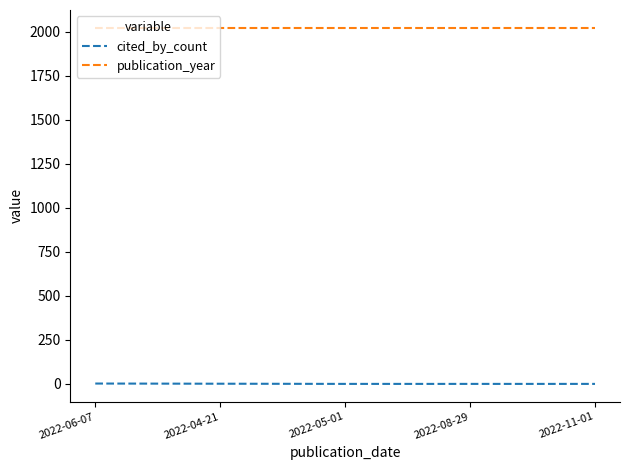

Is the value of publication_year at 2022-04-21 greater than the value of cited_by_count at 2022-08-29?

Yes